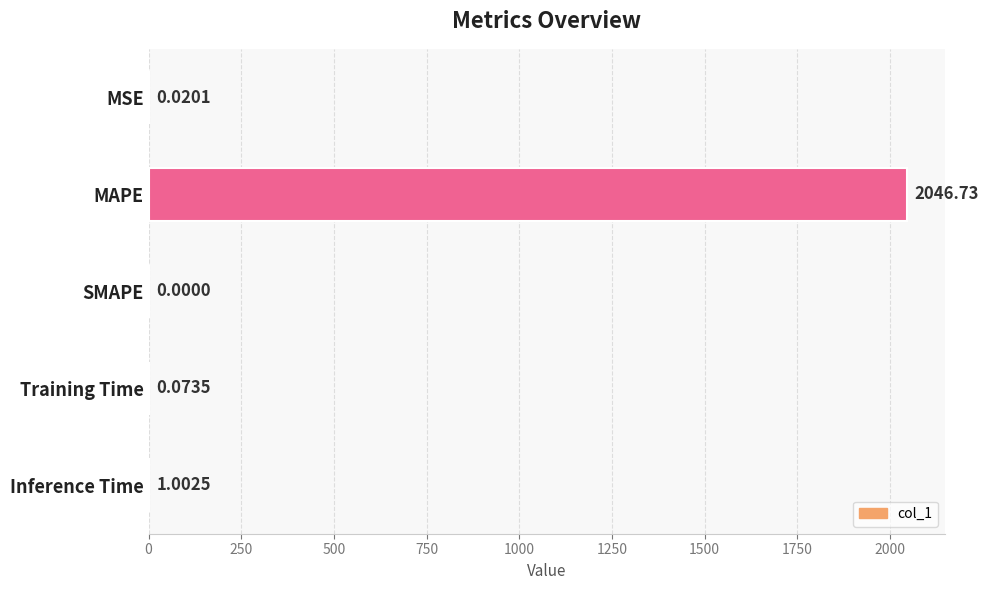

Between Training Time and MSE, which is larger?

Training Time